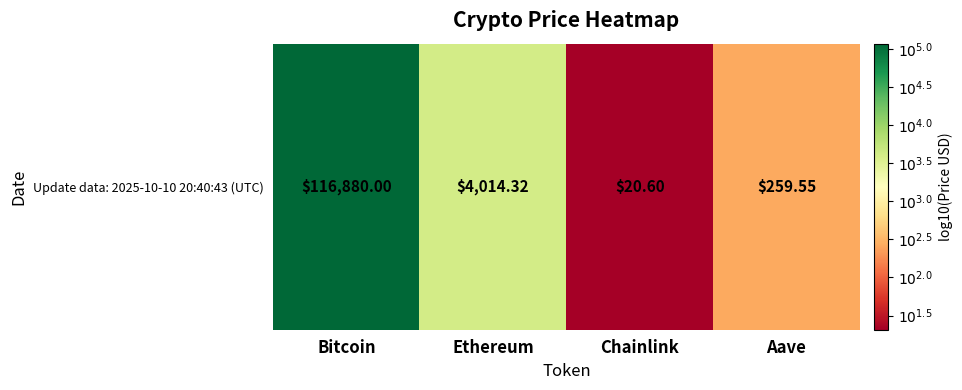

Reading left to right, list all the values displayed in this chart.

5.1	3.6	1.3	2.4